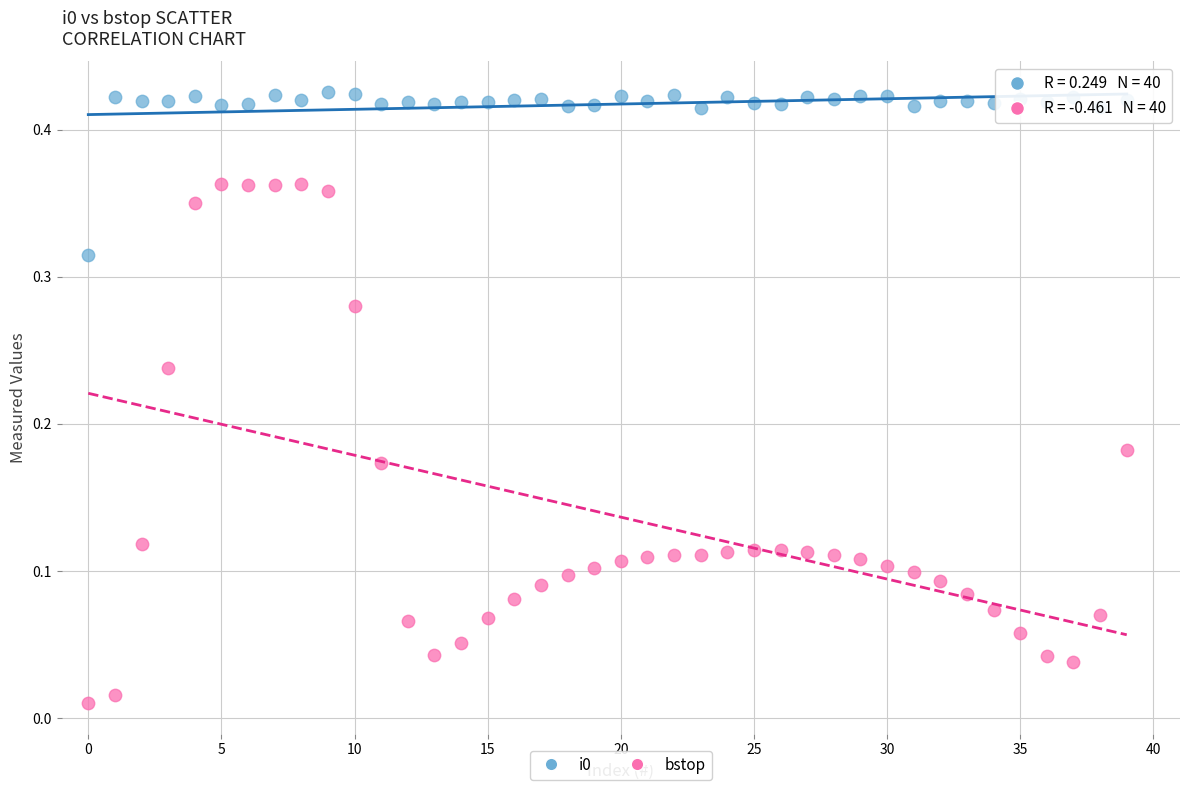

Which series reaches the minimum Y coordinate?

bstop